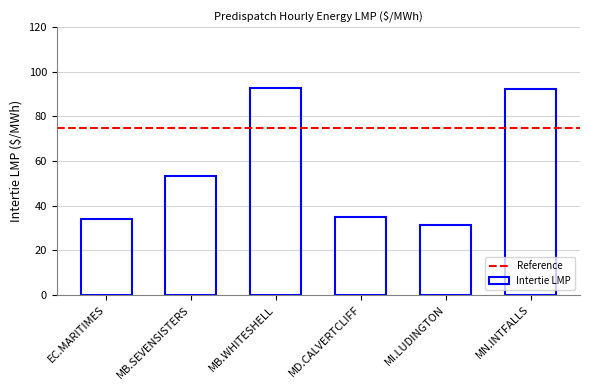

What is the value of the 4th bar from the left?

35.0